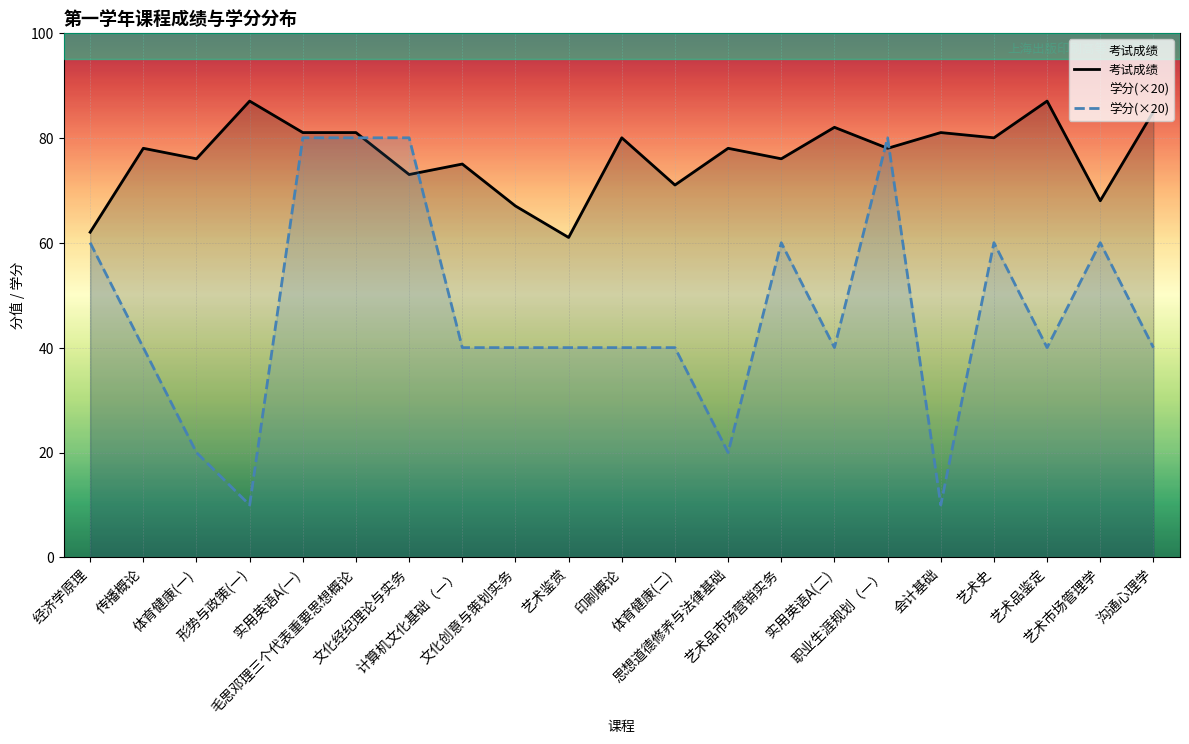

What is the average value of the 考试成绩 series?

77